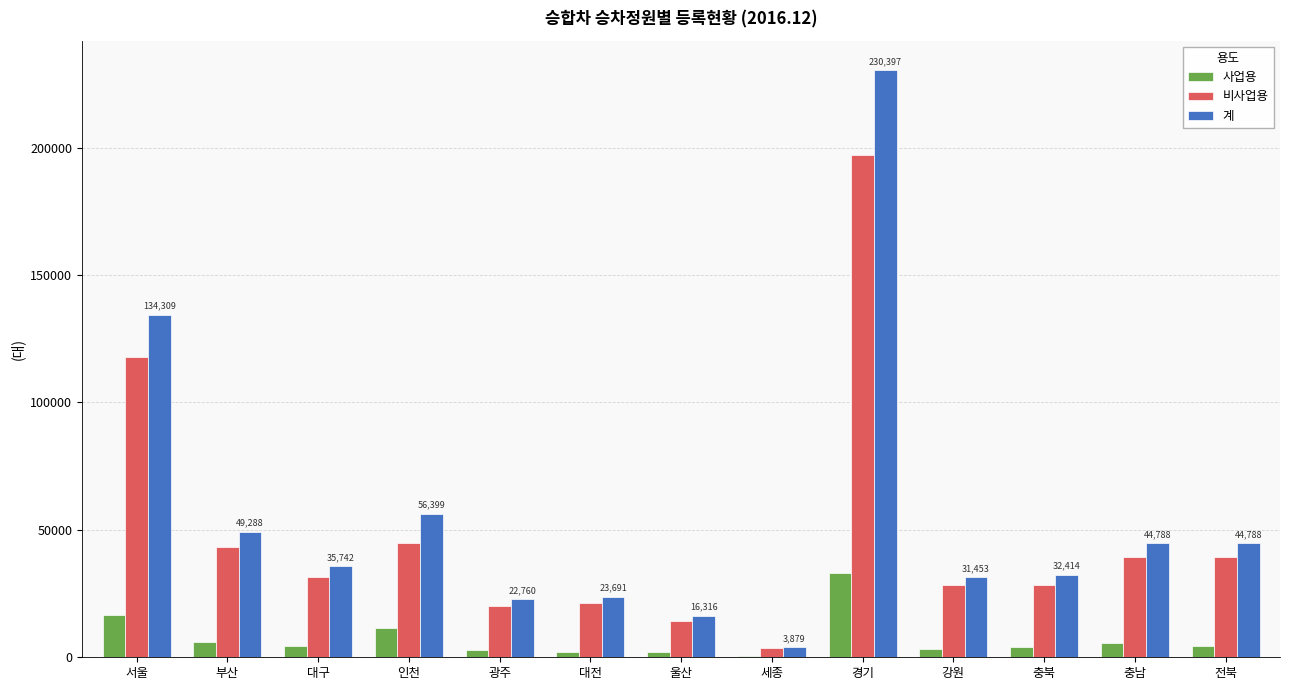

What is the sum of all 계 values?

726224